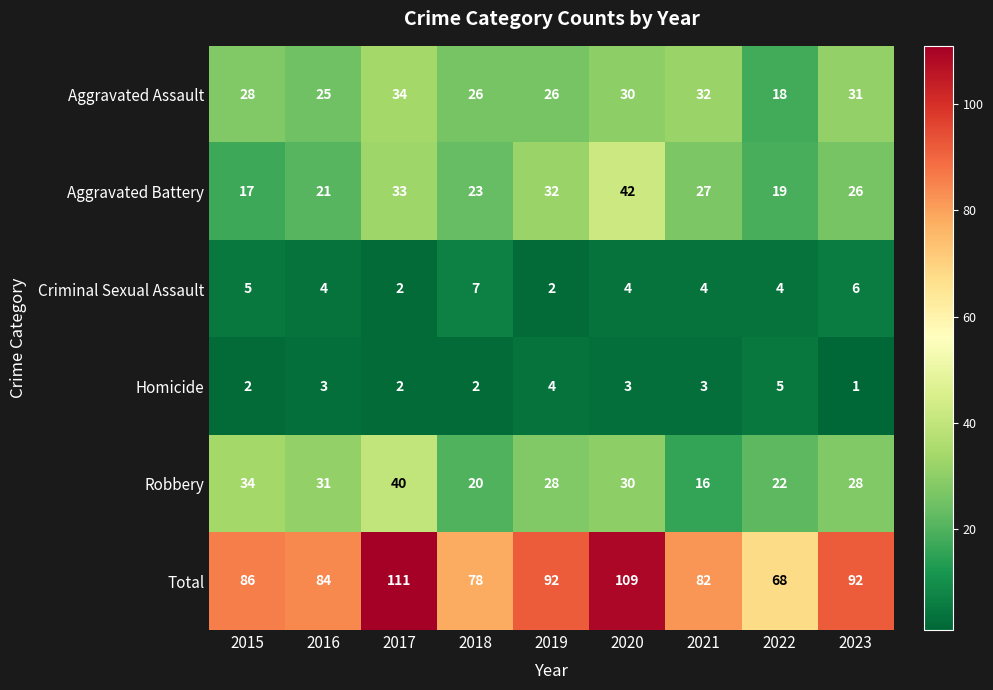

At which category is the sum across all series the highest?

2017